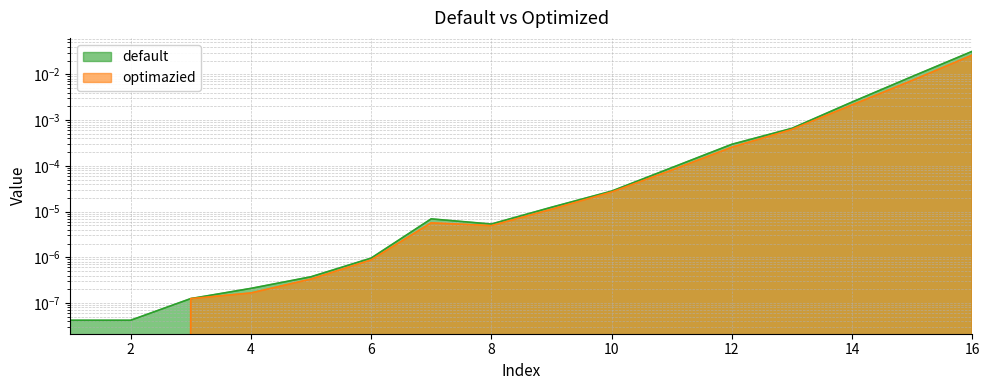

The default series shows 0.0 at 5. True or false?

True